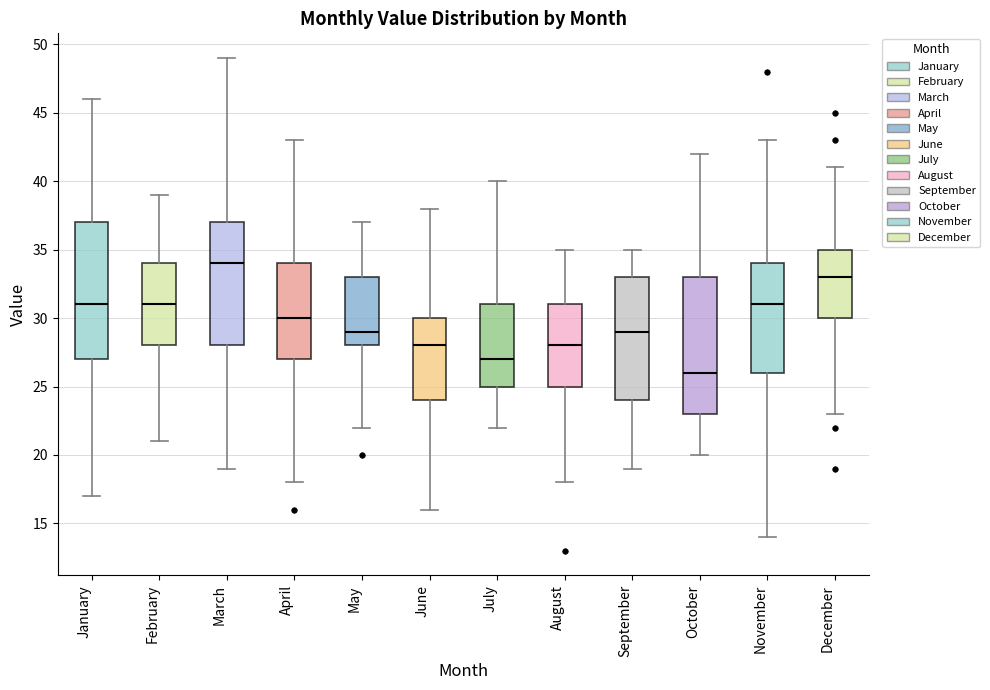

Reading left to right, transcribe this box plot: for each box, give where its median line is, the range the box spans, and where its two whiskers end, as read against the y-axis. The values are not printed on the chart, so give them approximately, as read against the axis.

January: median 31, box 27 to 37, whiskers 17 to 46
February: median 31, box 28 to 34, whiskers 21 to 39
March: median 34, box 28 to 37, whiskers 19 to 49
April: median 30, box 27 to 34, whiskers 18 to 43
May: median 29, box 28 to 33, whiskers 22 to 37
June: median 28, box 24 to 30, whiskers 16 to 38
July: median 27, box 25 to 31, whiskers 22 to 40
August: median 28, box 25 to 31, whiskers 18 to 35
September: median 29, box 24 to 33, whiskers 19 to 35
October: median 26, box 23 to 33, whiskers 20 to 42
November: median 31, box 26 to 34, whiskers 14 to 43
December: median 33, box 30 to 35, whiskers 23 to 41